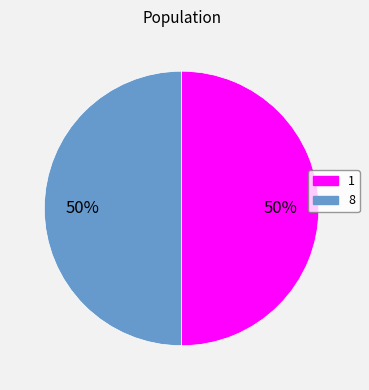

Is it true that 1 is 35% of the pie?

False